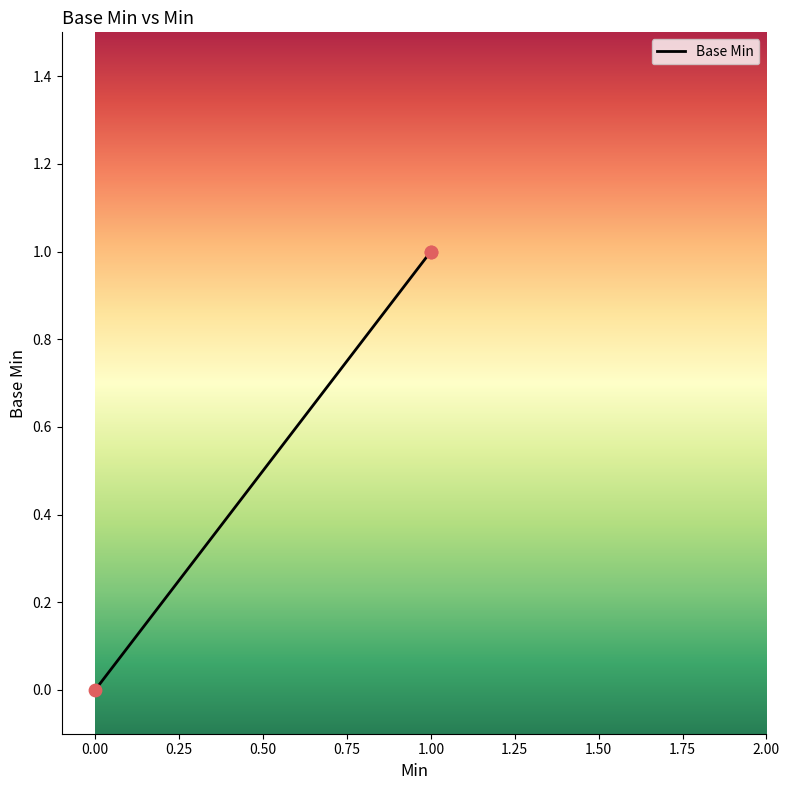

Which has a higher value, 1 or 1?

1